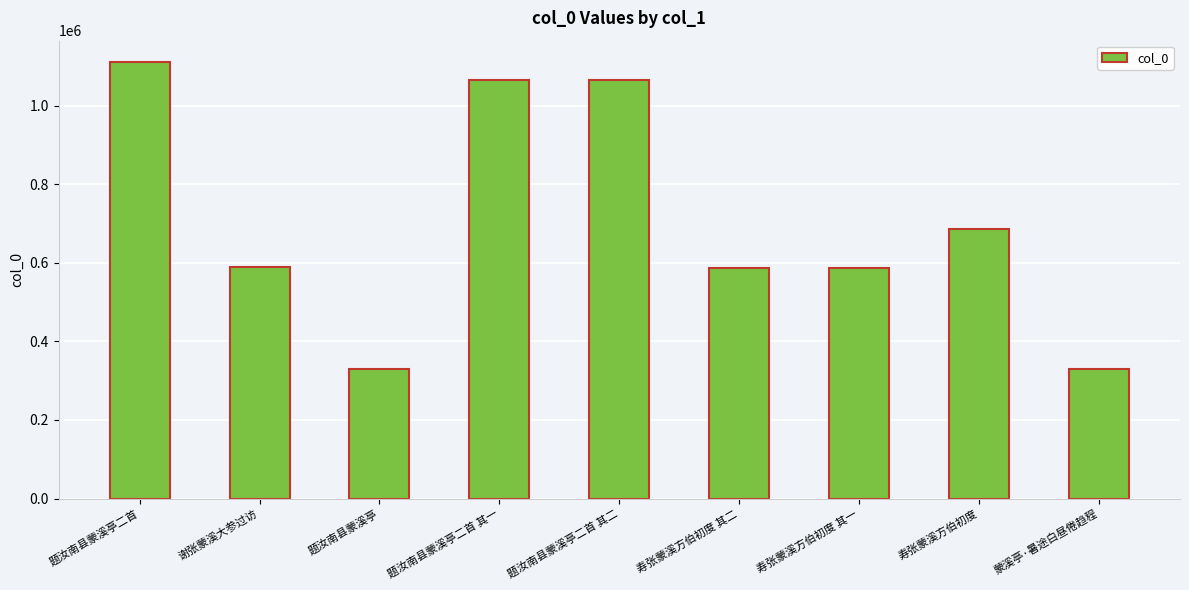

What is the sum of the values at 寿张蒙溪方伯初度 其一 and 寿张蒙溪方伯初度?

1273201